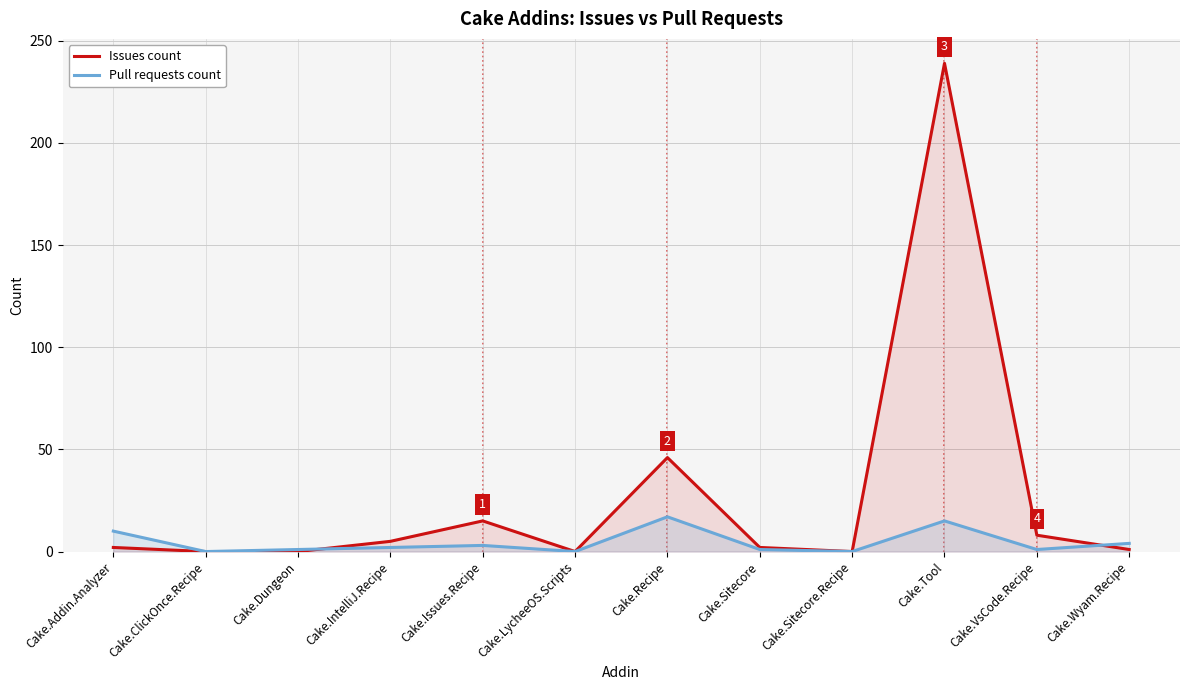

List the series in order of their overall mean, highest first.

Issues count, Pull requests count